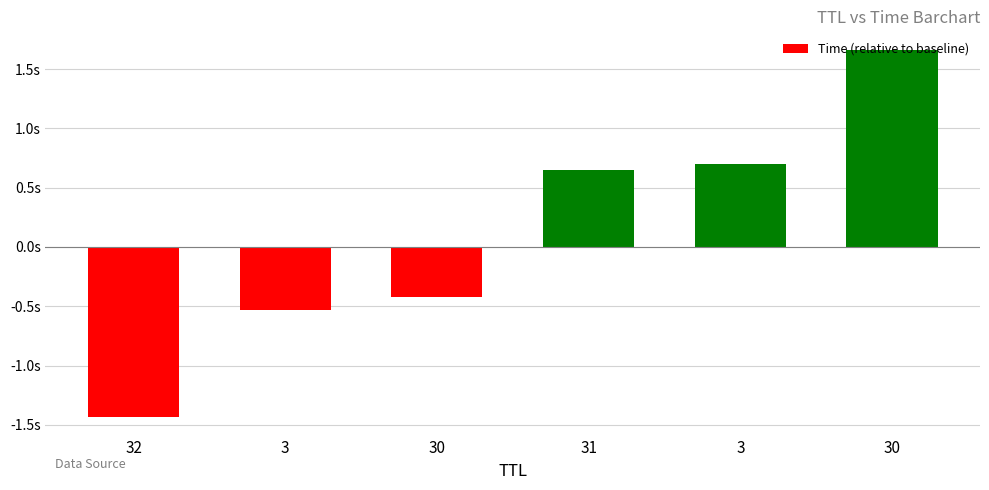

At which label does the data first exceed 0?

31